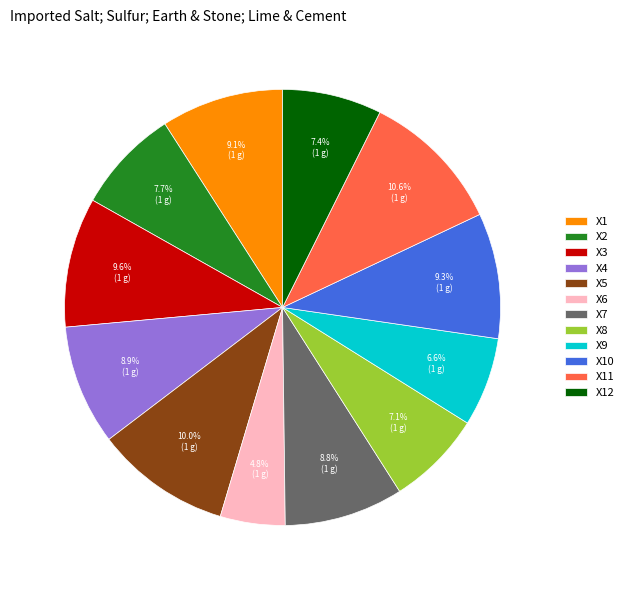

What percentage is the X2 slice, to the nearest percent?

8%